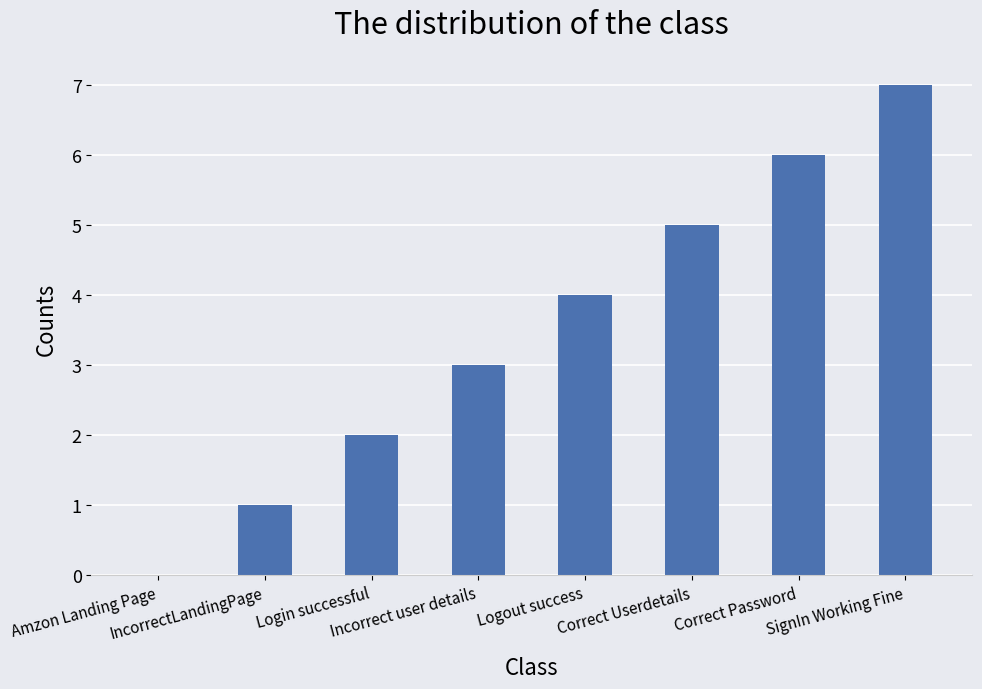

What is the maximum value shown in the chart?

7